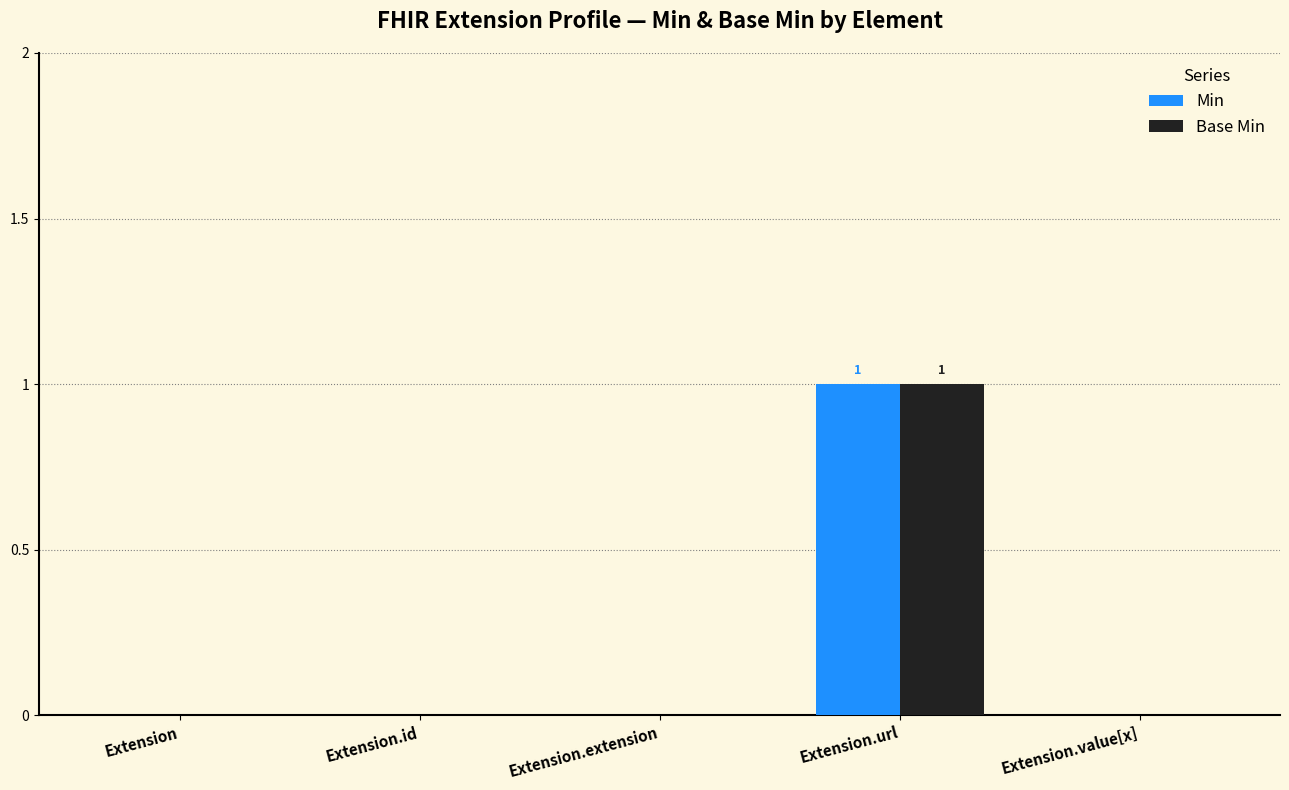

The Min series shows 0 at Extension.extension. True or false?

True